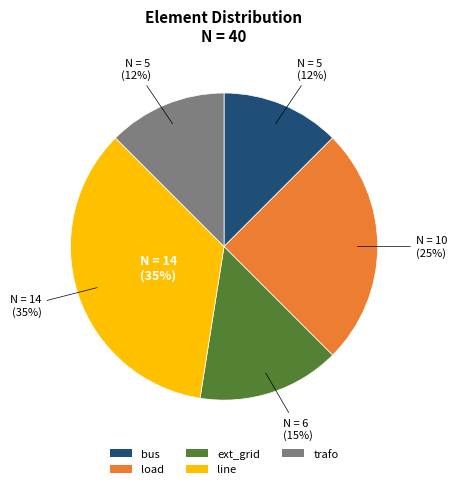

Does any single category account for the majority?

No